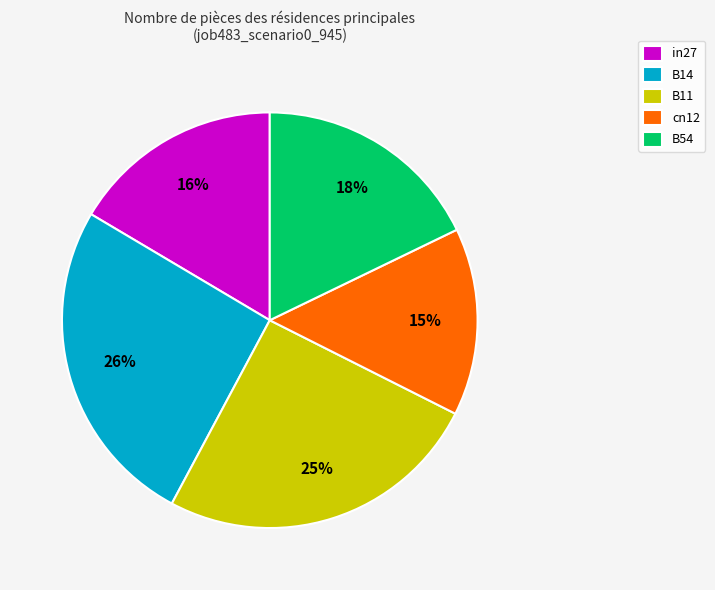

To the nearest percent, what portion does cn12 represent?

15%